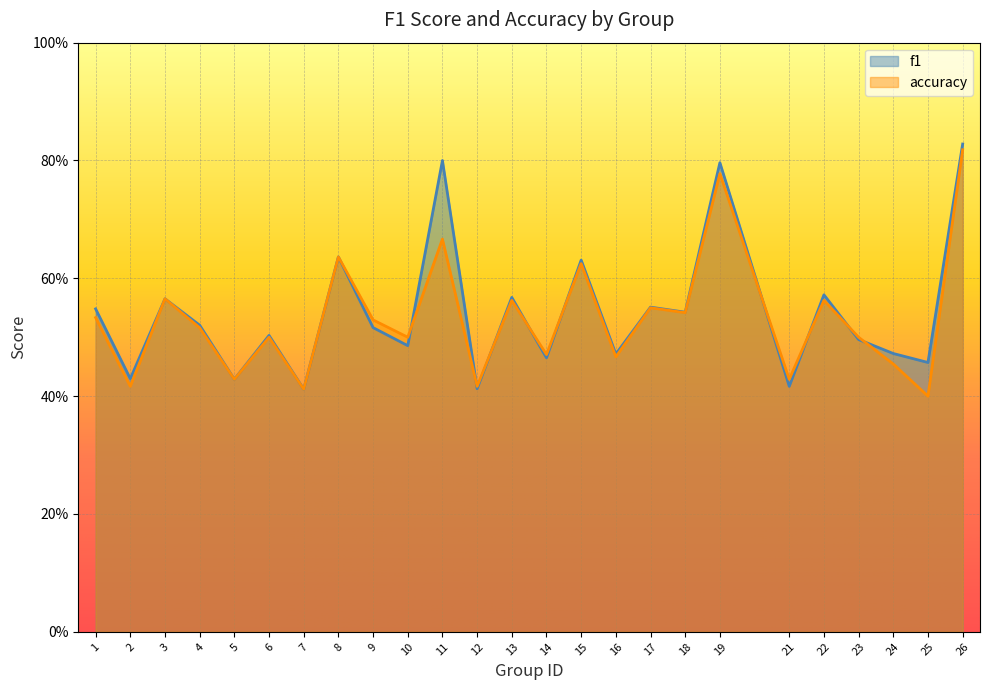

What is the sum of the f1 values at 26 and 25?

1.3